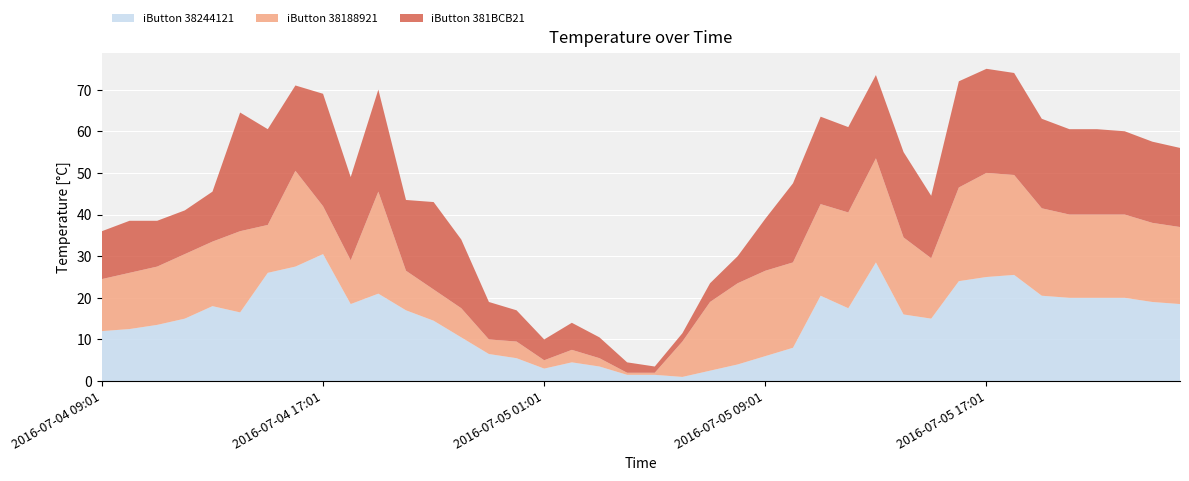

Reading left to right, what are all the values shown in this chart?

iButton 38244121: 12.0	12.5	13.5	15.0	18.0	16.5	26.0	27.5	30.5	18.5	21.0	17.0	14.5	10.5	6.5	5.5	3.0	4.5	3.5	1.5	1.5	1.0	2.5	4.0	6.0	8.0	20.5	17.5	28.5	16.0	15.0	24.0	25.0	25.5	20.5	20.0	20.0	20.0	19.0	18.5
iButton 38188921: 12.5	13.5	14.0	15.5	15.5	19.5	11.5	23.0	11.5	10.5	24.5	9.5	7.5	7.0	3.5	4.0	2.0	3.0	2.0	0.5	0.5	8.5	16.5	19.5	20.5	20.5	22.0	23.0	25.0	18.5	14.5	22.5	25.0	24.0	21.0	20.0	20.0	20.0	19.0	18.5
iButton 381BCB21: 11.5	12.5	11.0	10.5	12.0	28.5	23.0	20.5	27.0	20.0	24.5	17.0	21.0	16.5	9.0	7.5	5.0	6.5	5.0	2.5	1.5	2.0	4.5	6.5	12.5	19.0	21.0	20.5	20.0	20.5	15.0	25.5	25.0	24.5	21.5	20.5	20.5	20.0	19.5	19.0